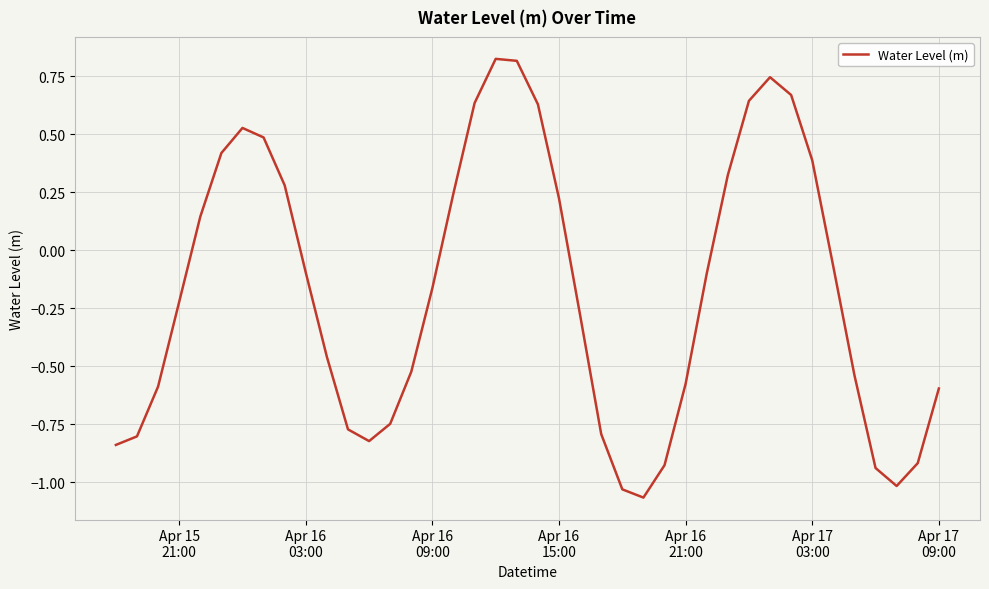

How many lines are shown in the chart?

1